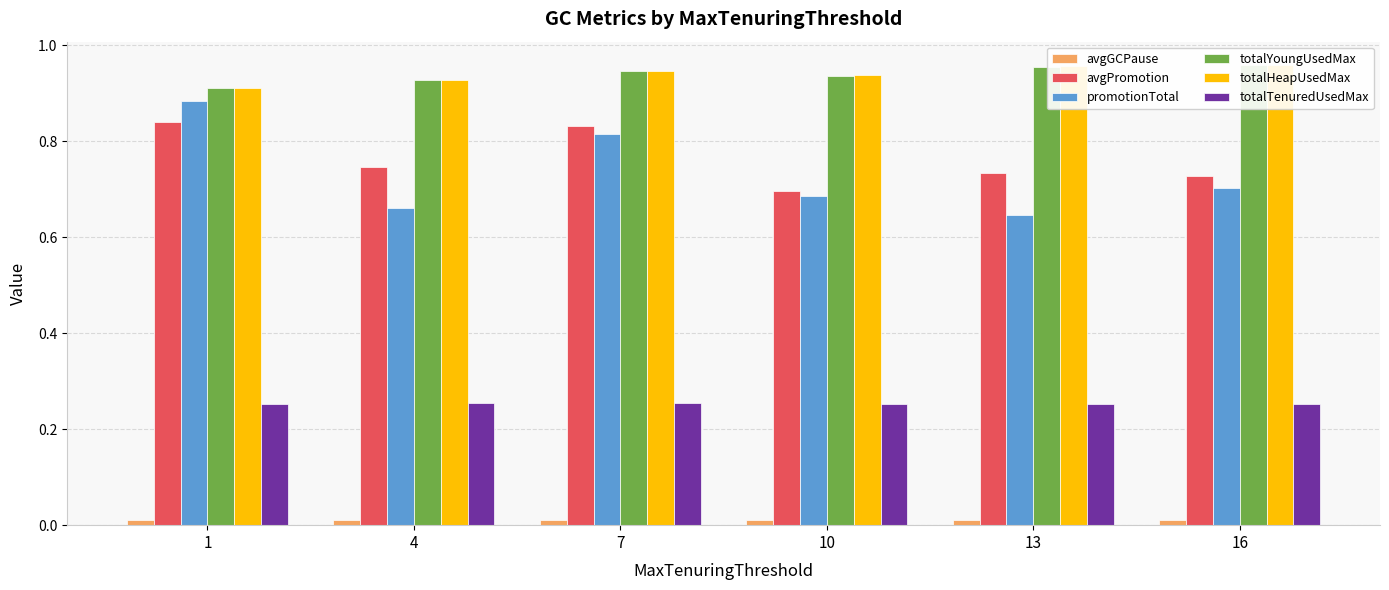

At how many categories does at least one series exceed 0?

6